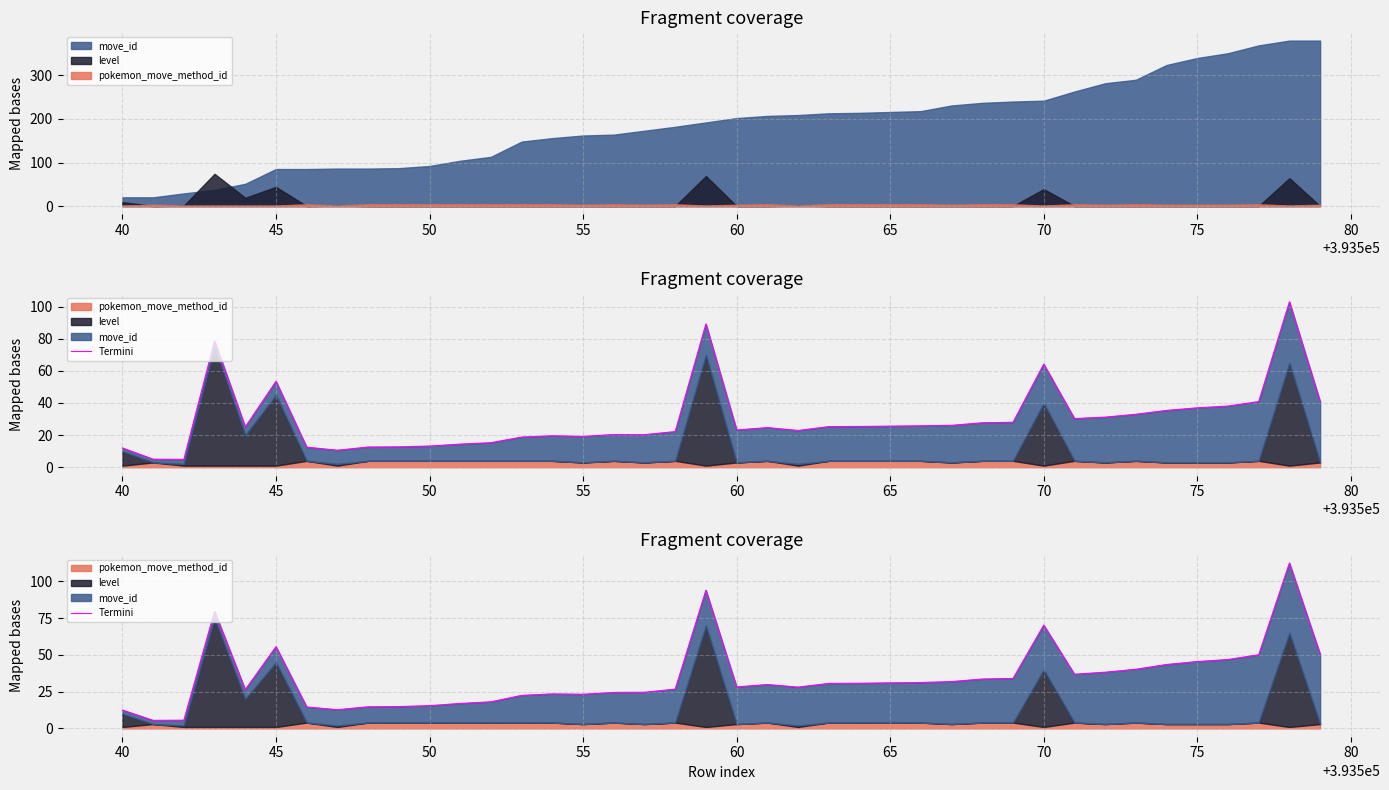

What is the difference between the second highest and second lowest values?

88.4